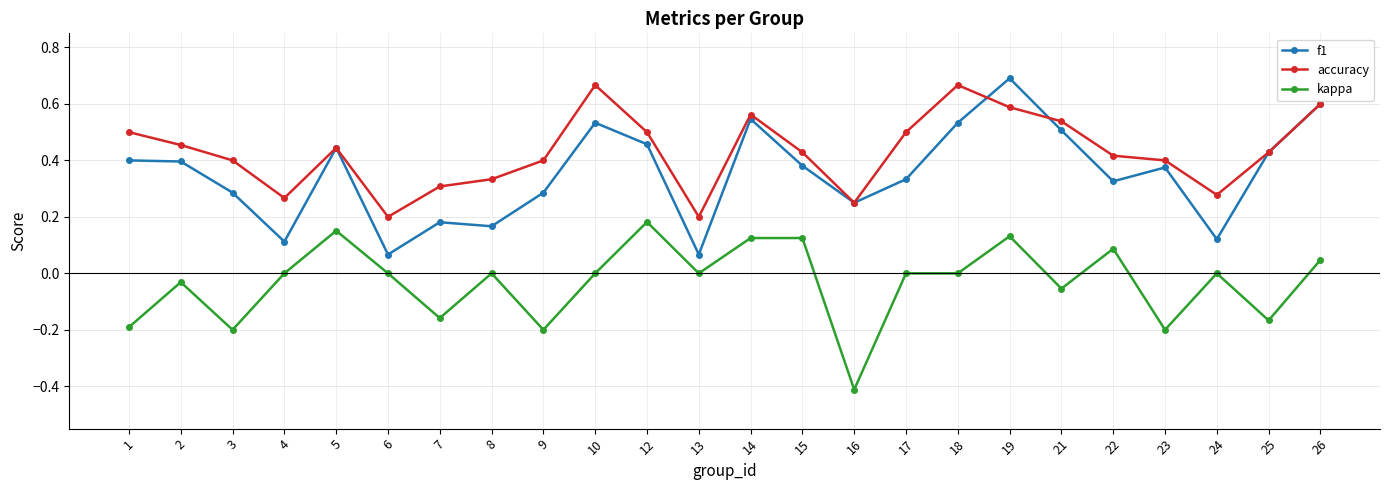

Which series changed the most between 5 and 13?

f1